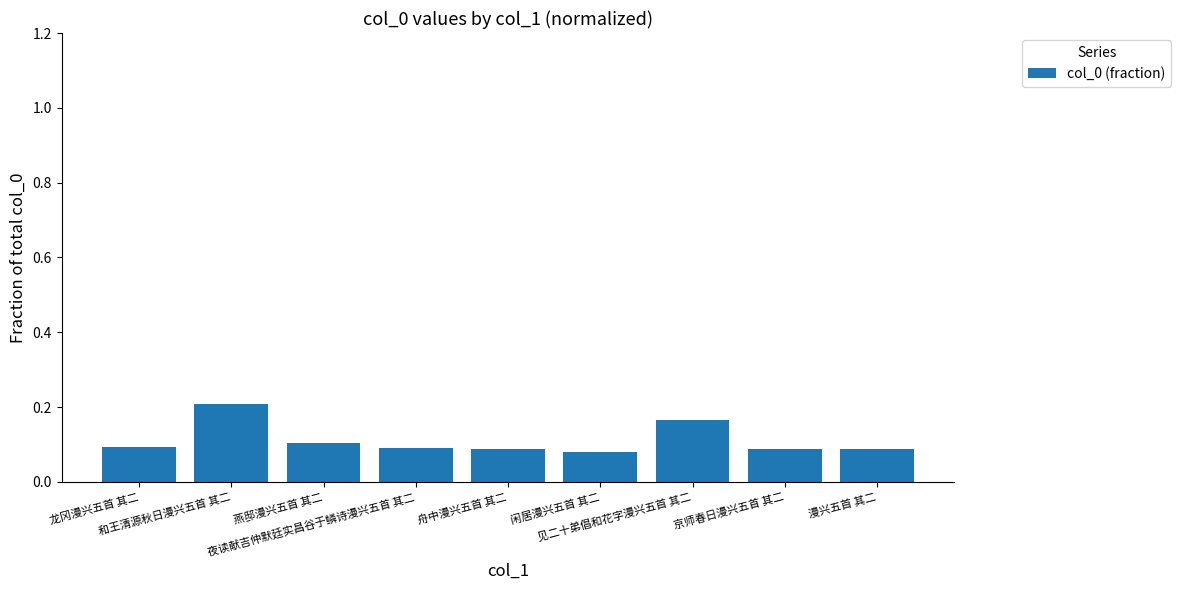

The value at 龙冈漫兴五首 其二 is 0.1. True or false?

True